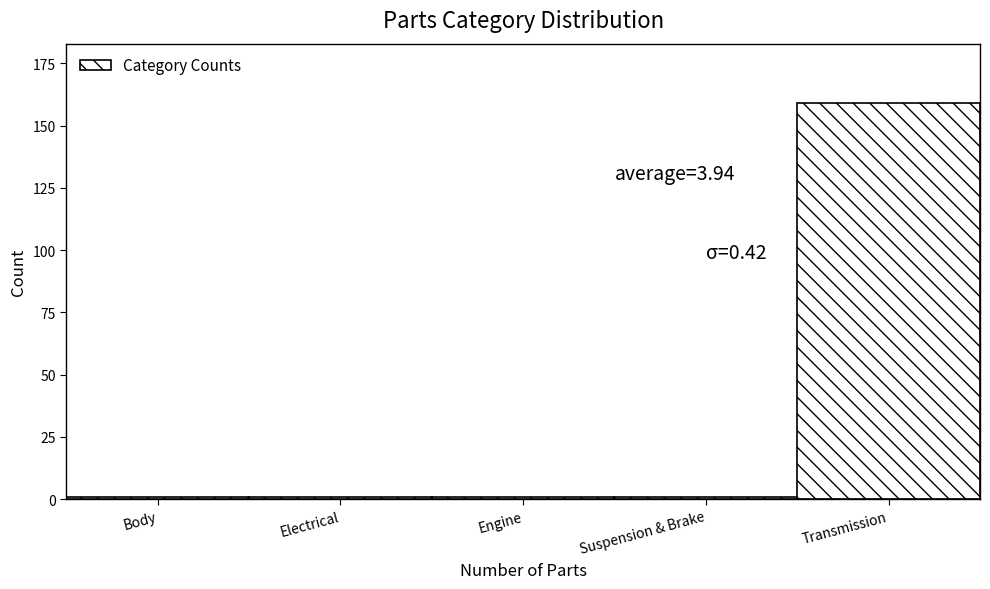

Reading right to left, extract all data points from this chart.

159	1	1	1	1